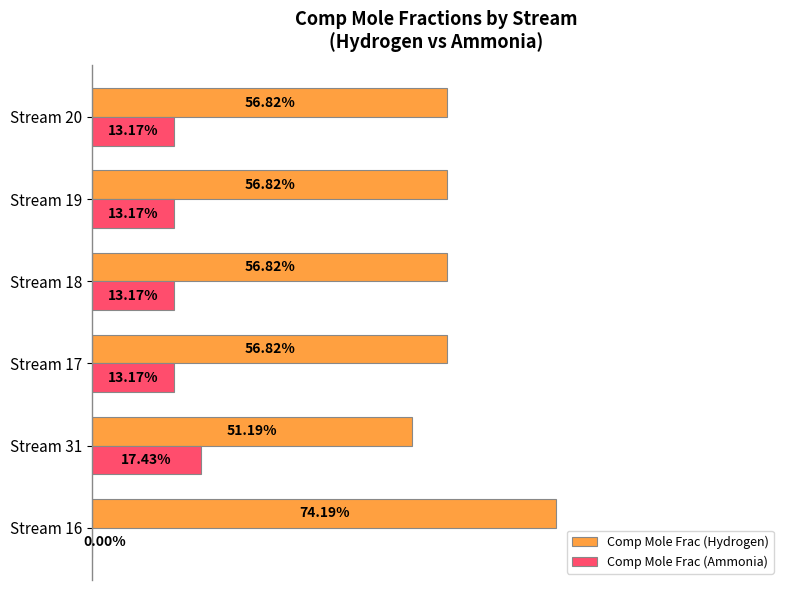

Which series has the widest spread of values?

Comp Mole Frac (Hydrogen)